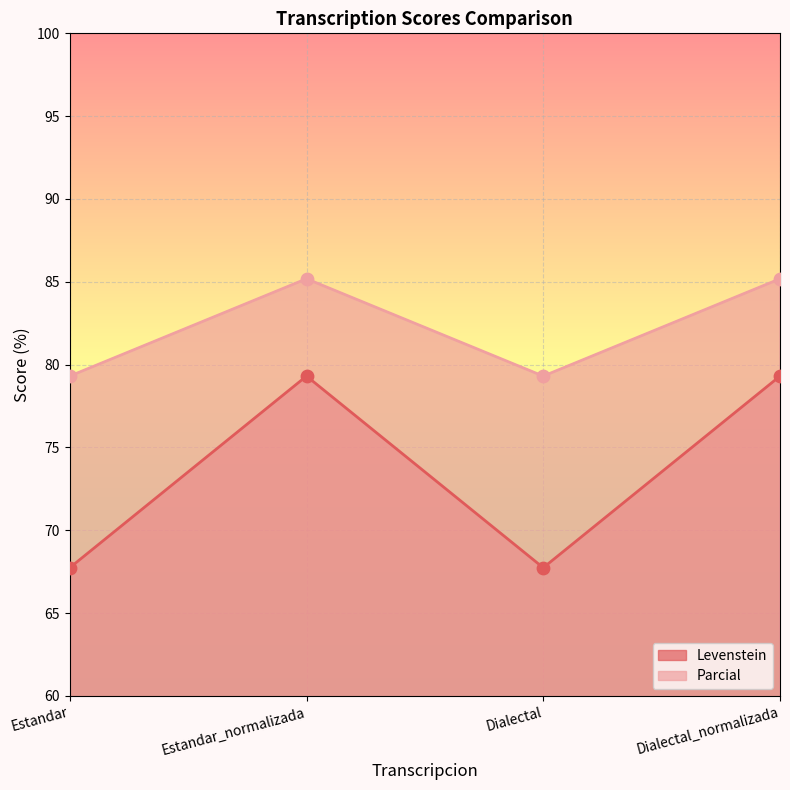

At which category is the sum across all series the highest?

Estandar_normalizada